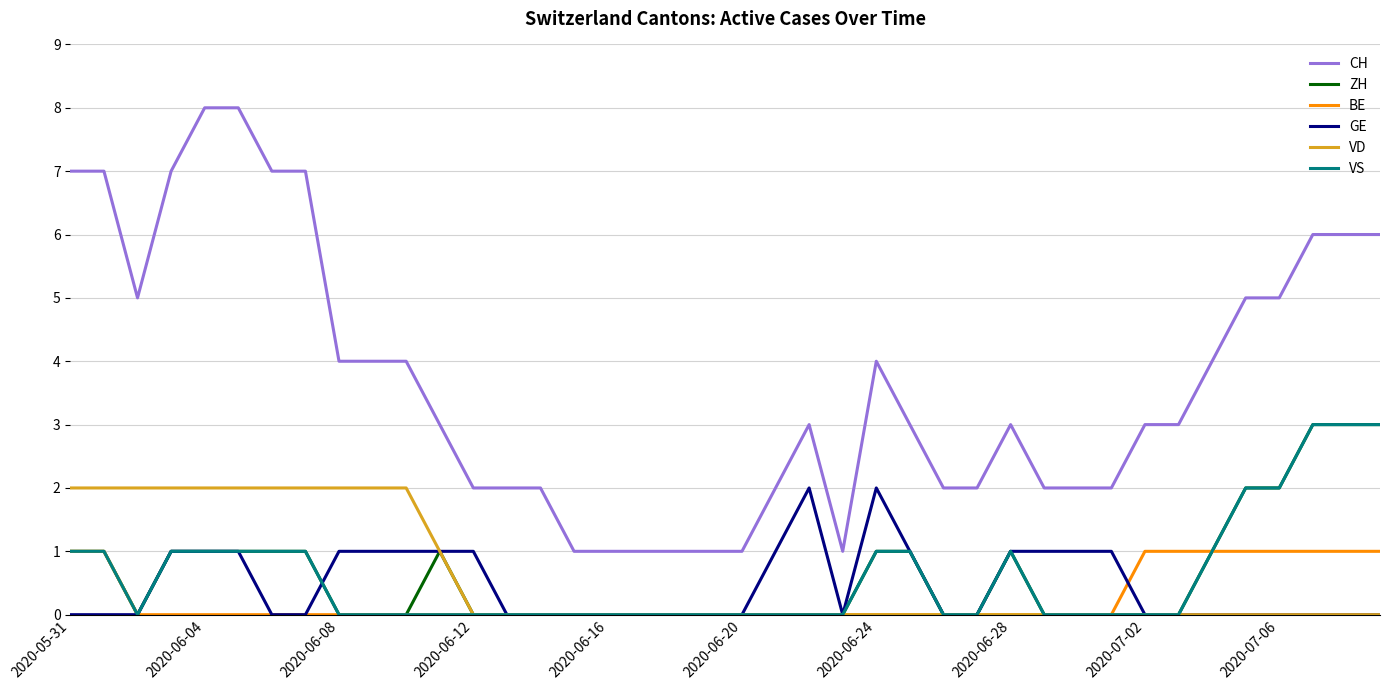

Which series has the largest total across all categories?

CH